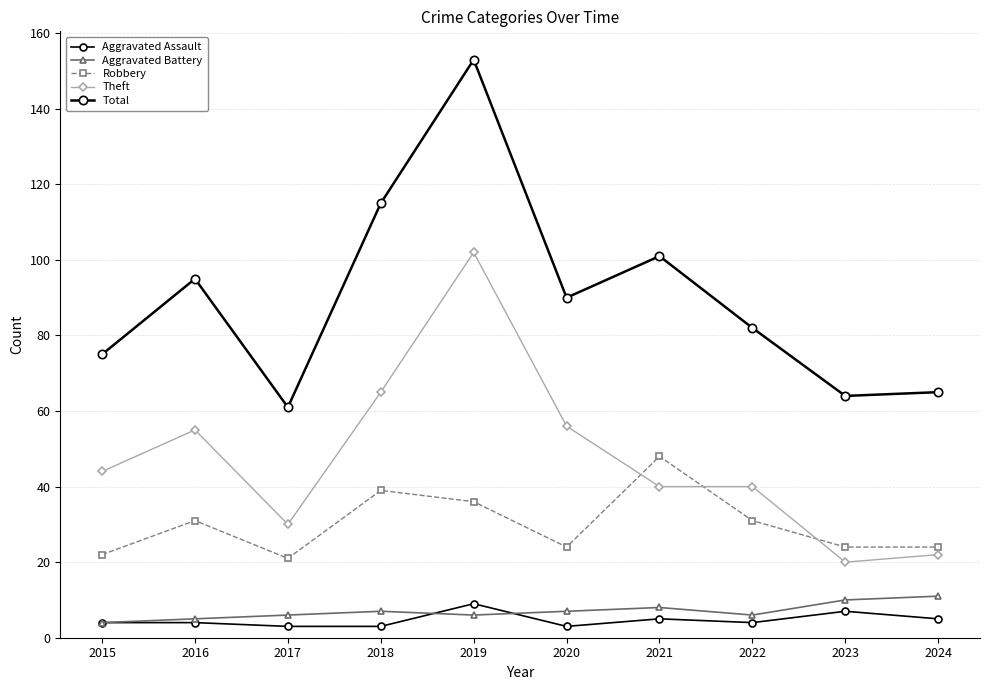

At which label does Aggravated Assault first exceed 4?

2019